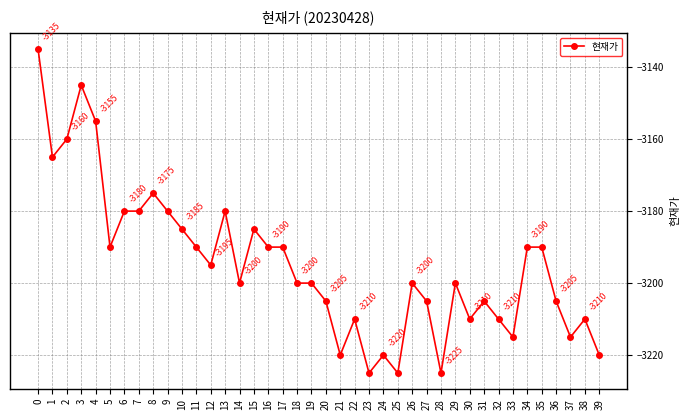

Where is the first local minimum?

1